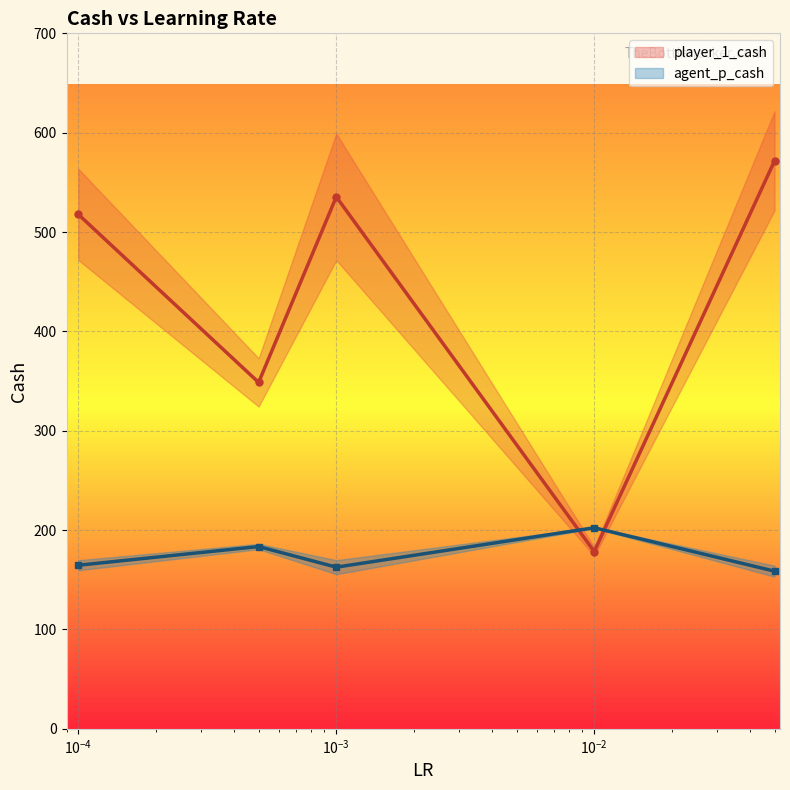

What is the difference between the maximum and minimum values in the player_1_cash series?

393.2